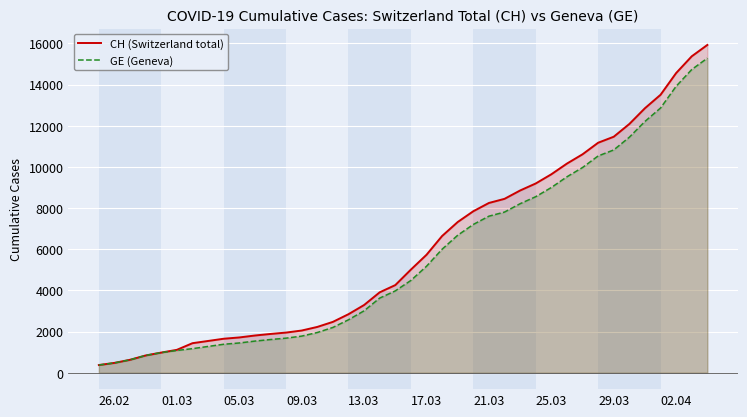

What is the maximum value for CH (Switzerland total)?

15926